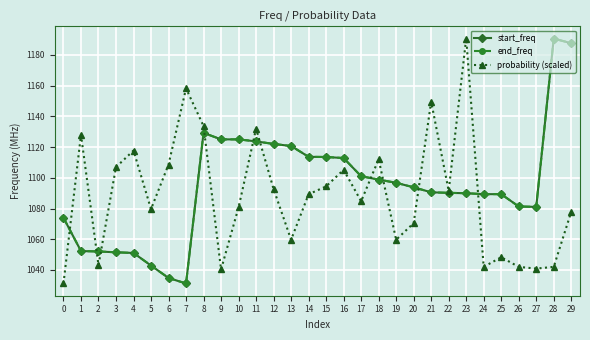

Is it true that probability (scaled) equals 1089.3 at 14?

True